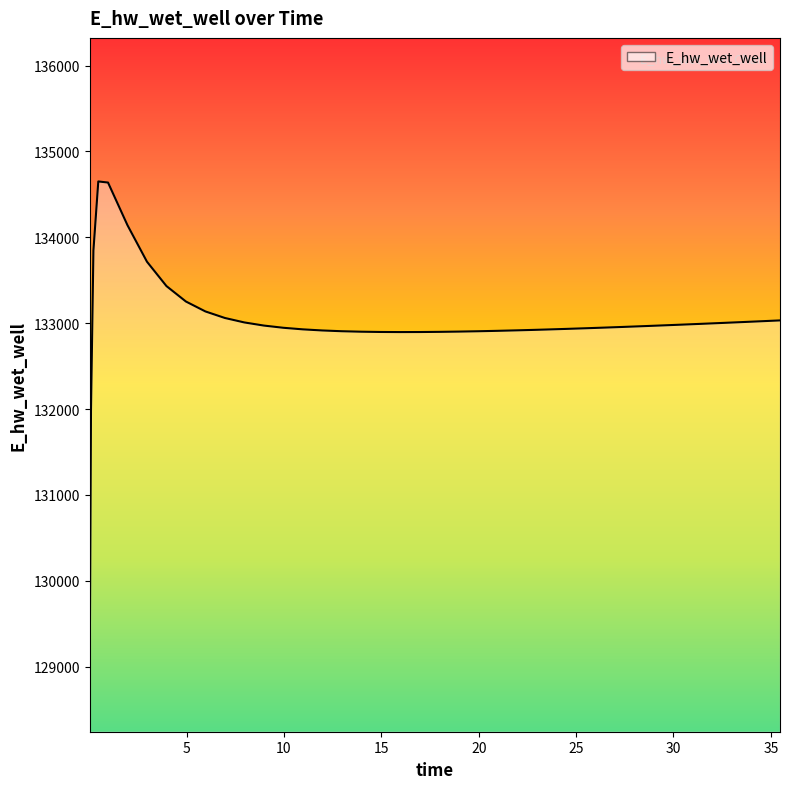

What is the maximum value shown in the chart?

134650.2